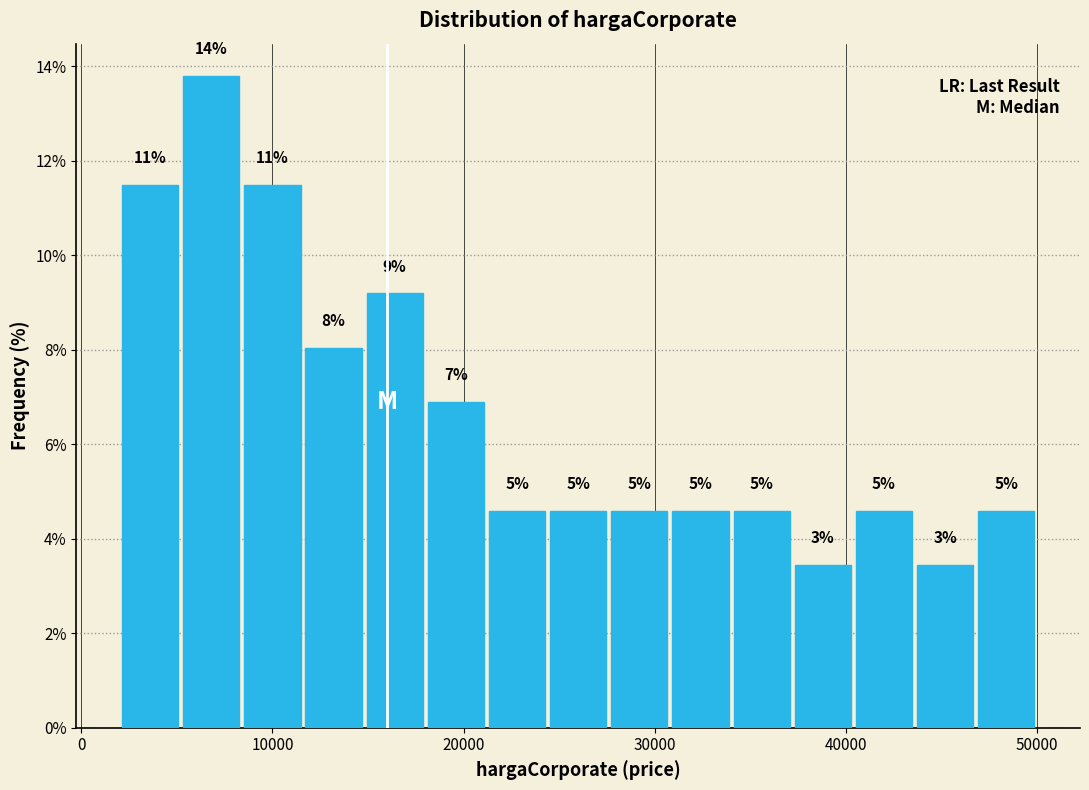

Read against the x-axis, roughly where is the centre of the tallest bar?

7000